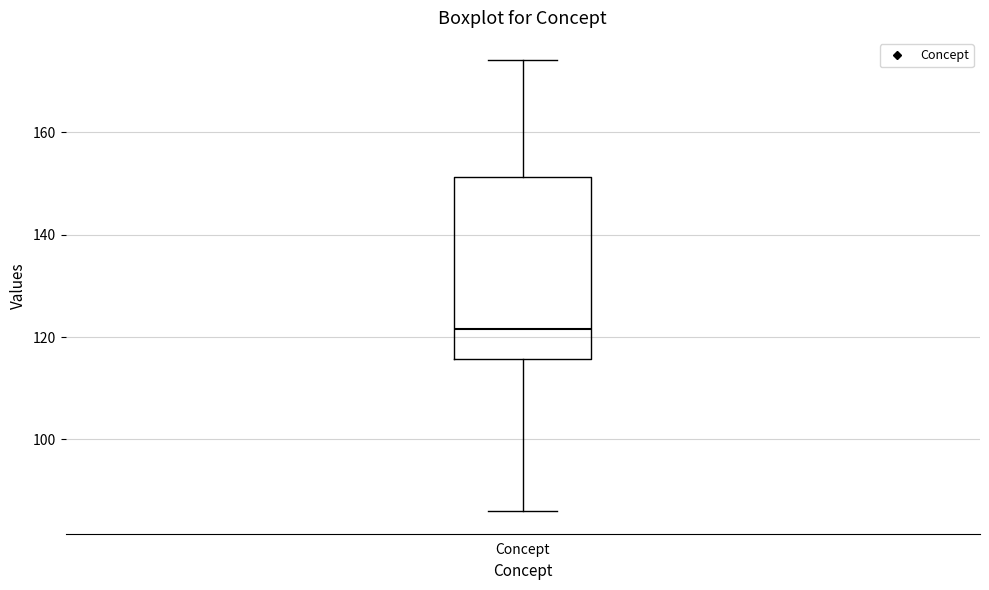

Transcribe this box plot: give where the median line is, the range the box spans, and where the two whiskers end, as read against the y-axis. The values are not printed on the chart, so give them approximately, as read against the axis.

median 122, box 116 to 152, whiskers 86 to 174